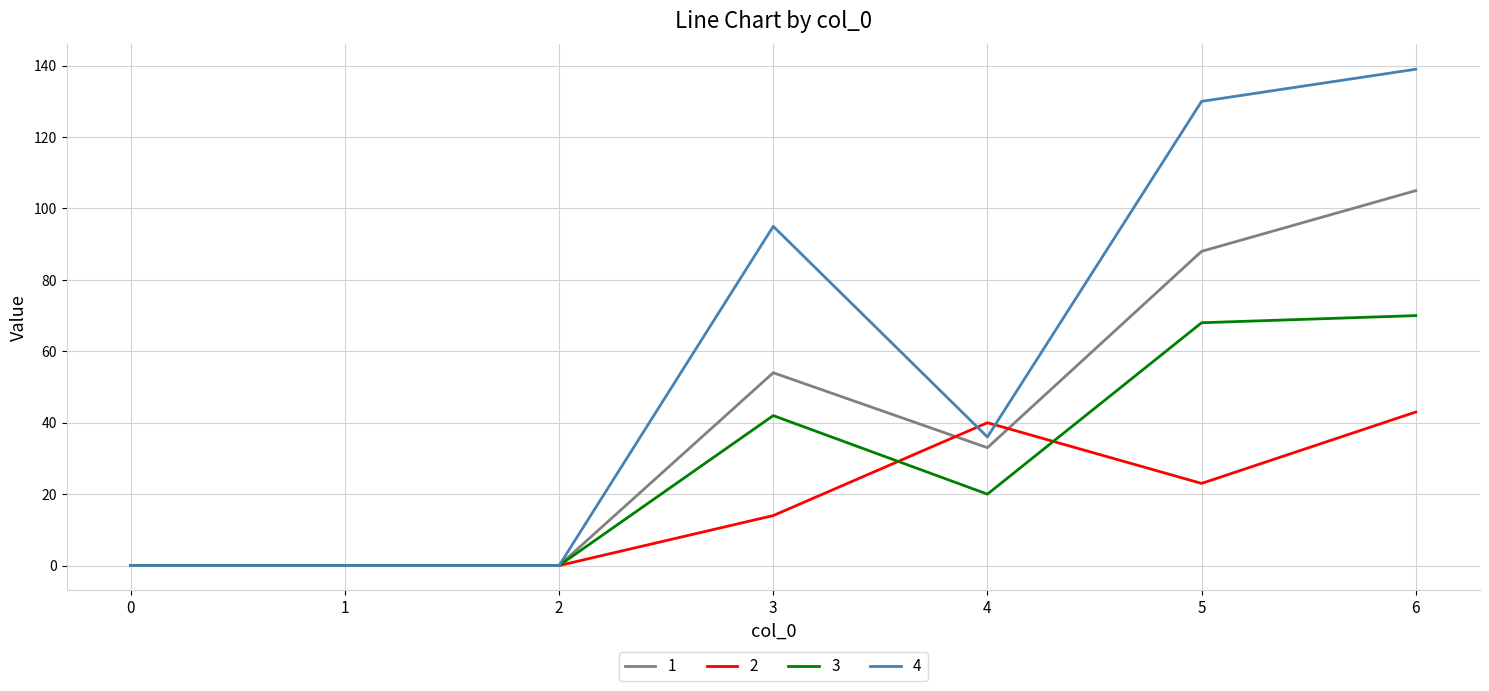

What is the sum of the 4 values at 6 and 5?

269